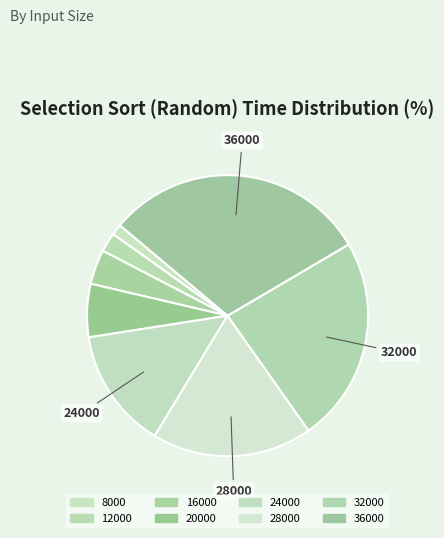

How many segments does this pie chart have?

8